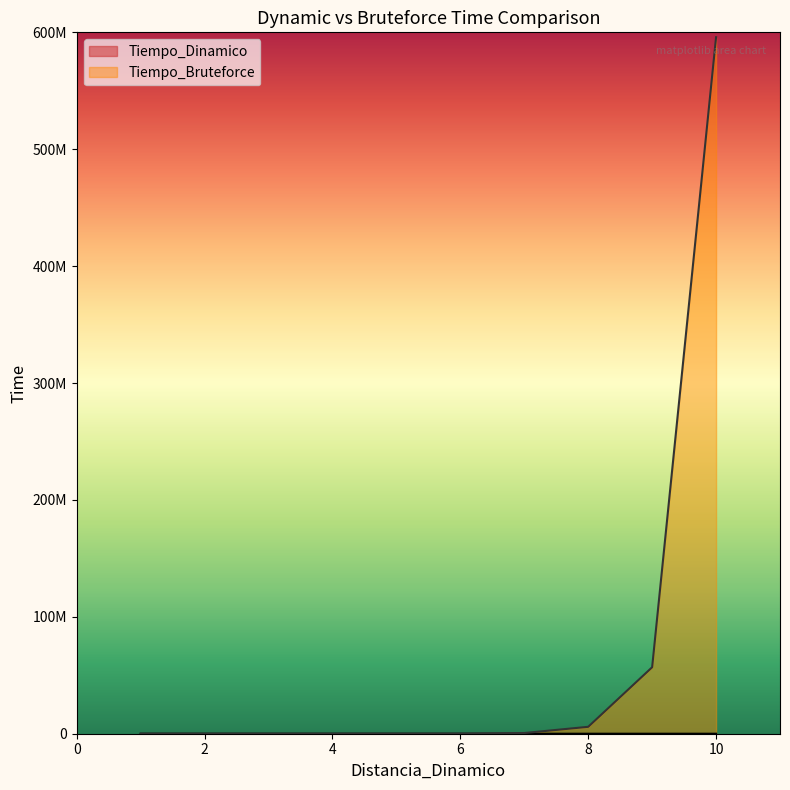

How many values in the Tiempo_Dinamico series exceed 11?

4